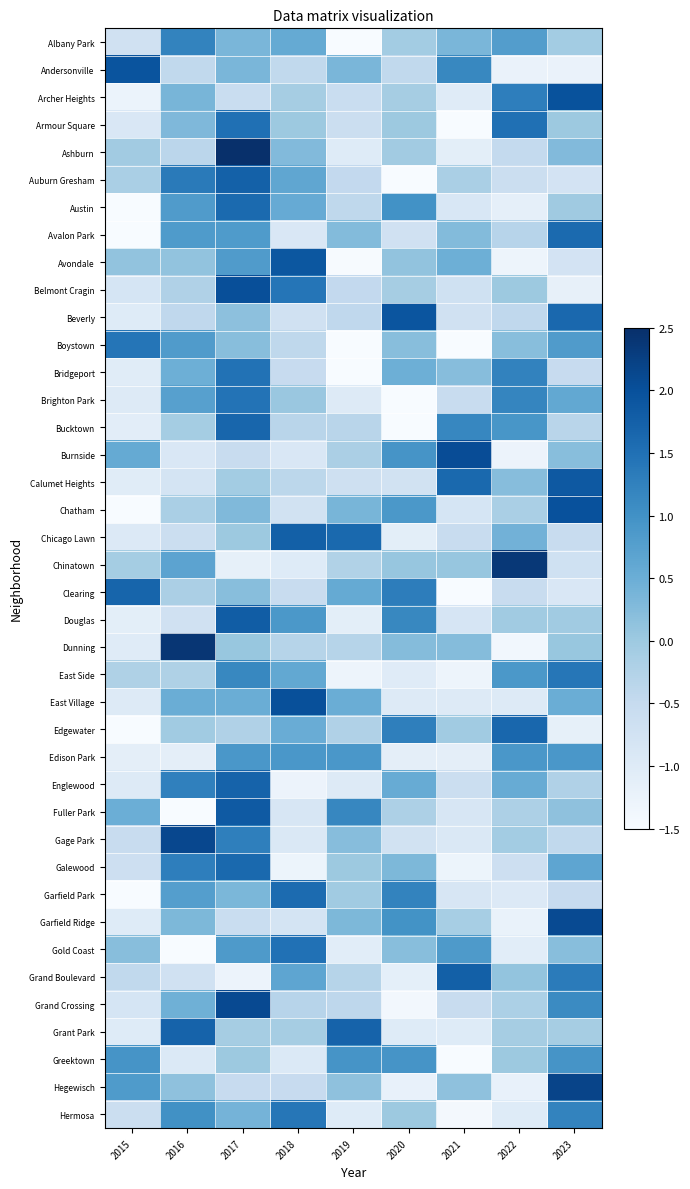

What is the maximum value shown in the chart?

2.5